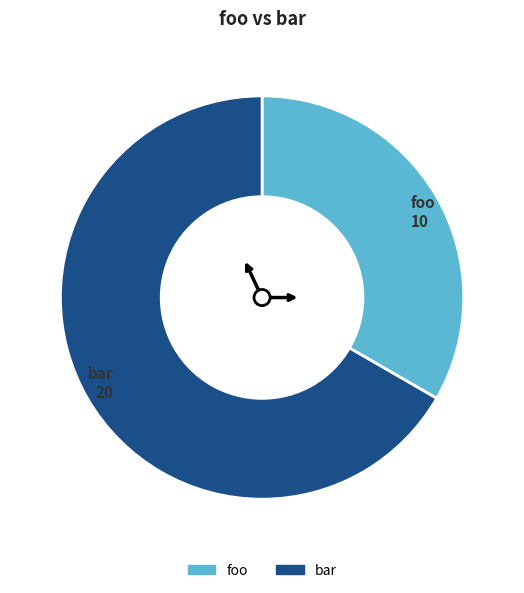

True or false: foo accounts for 33% of the total.

True